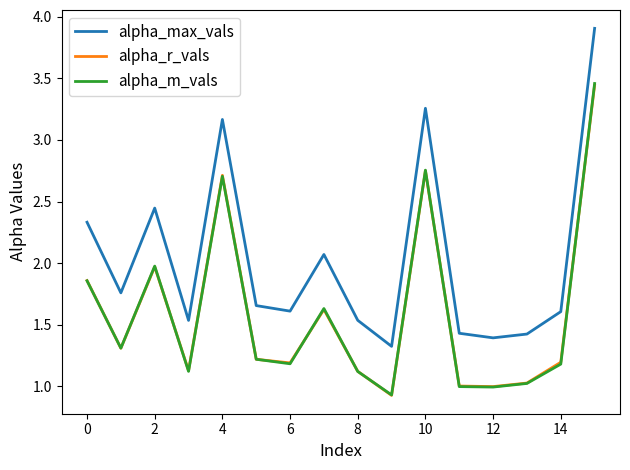

True or false: alpha_r_vals and alpha_max_vals intersect in this chart.

False